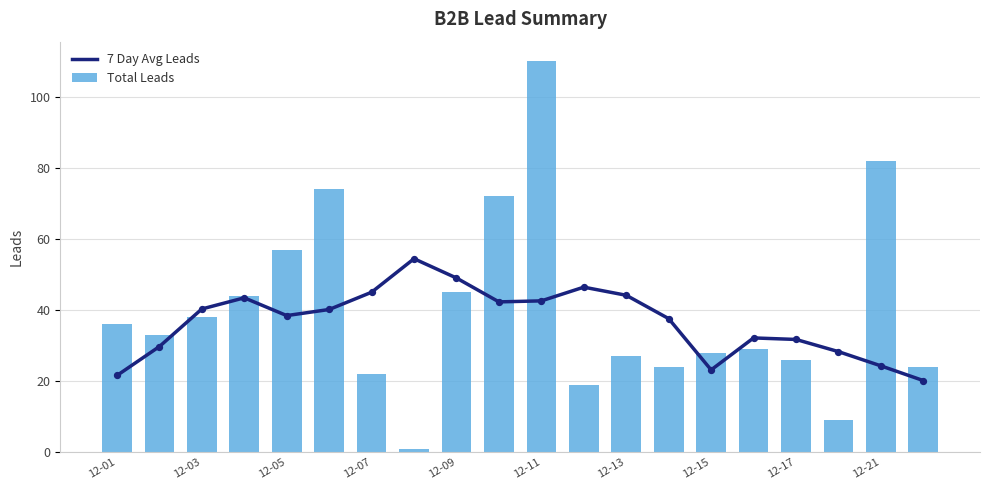

The Total Leads series shows 160 at 12-11. True or false?

False